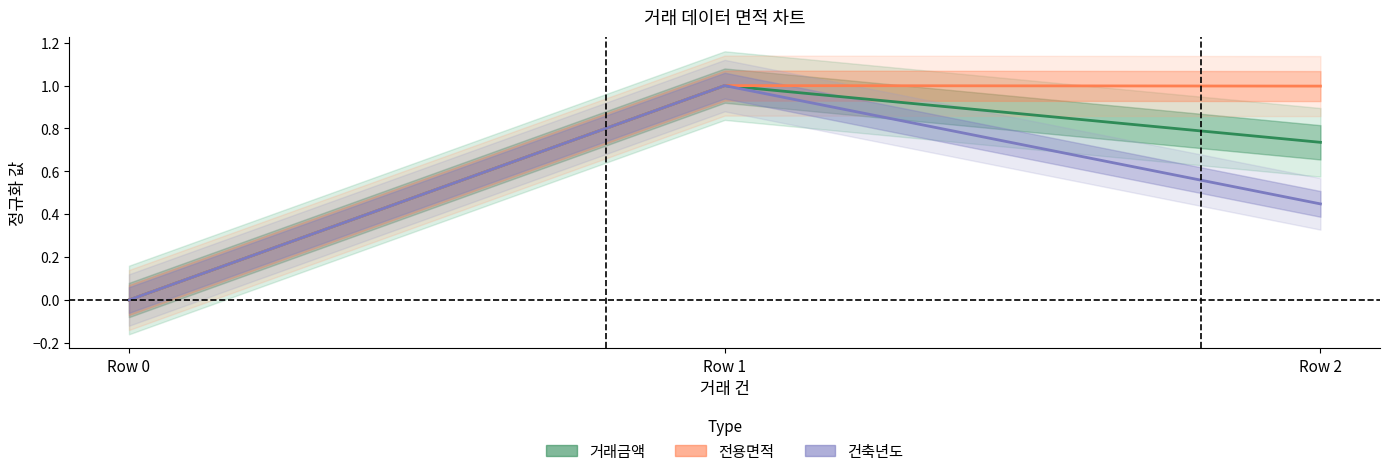

How many categories are shown in the chart?

3